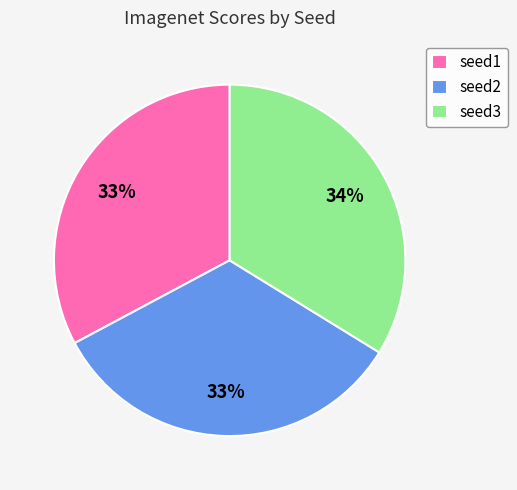

To the nearest percent, what is the average slice percentage?

33%